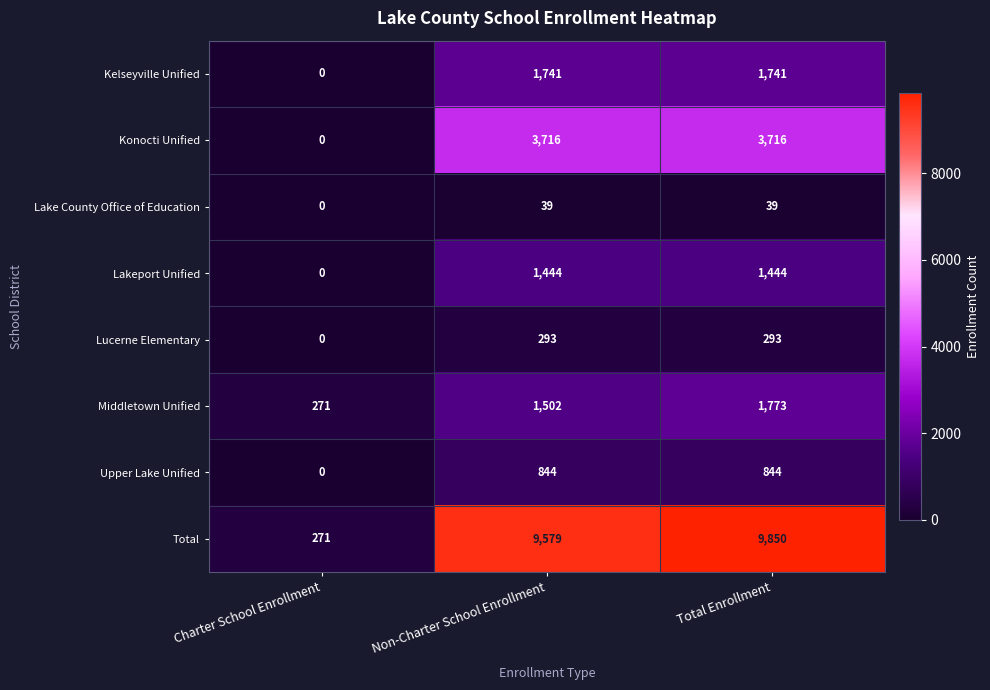

What is the highest value of the Middletown Unified series?

1773